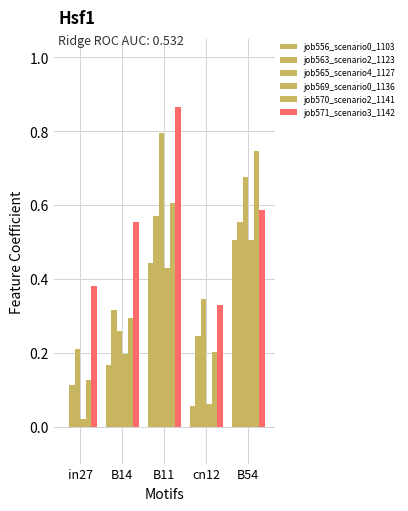

How many groups of bars are there?

5